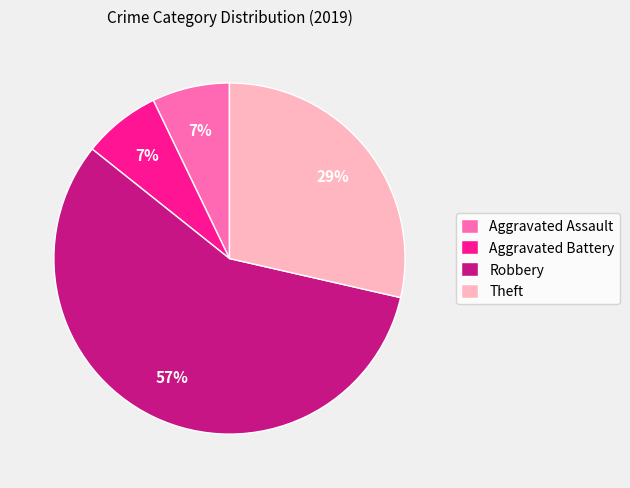

Does any single category account for the majority?

Yes